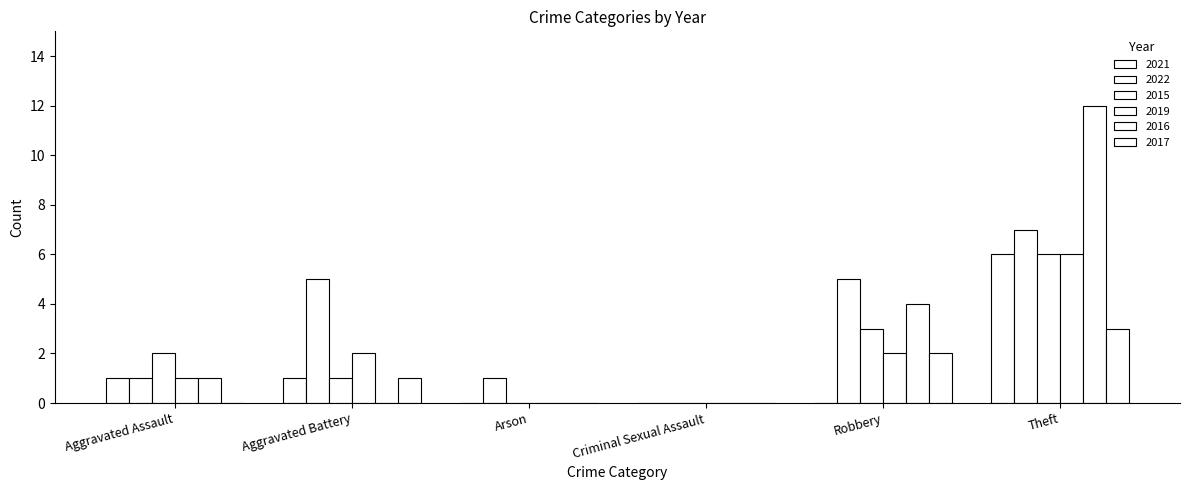

Does the chart contain stacked bars?

No